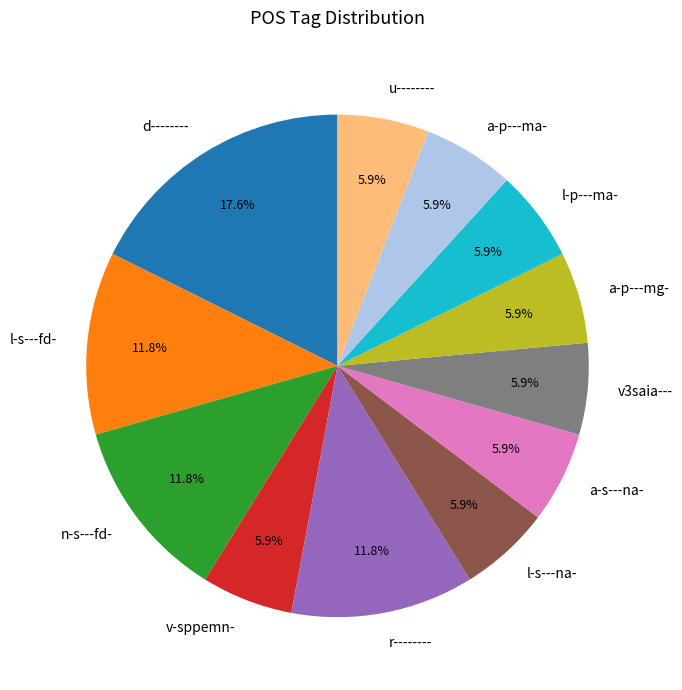

What percentage is the n-s---fd- slice, to the nearest percent?

12%